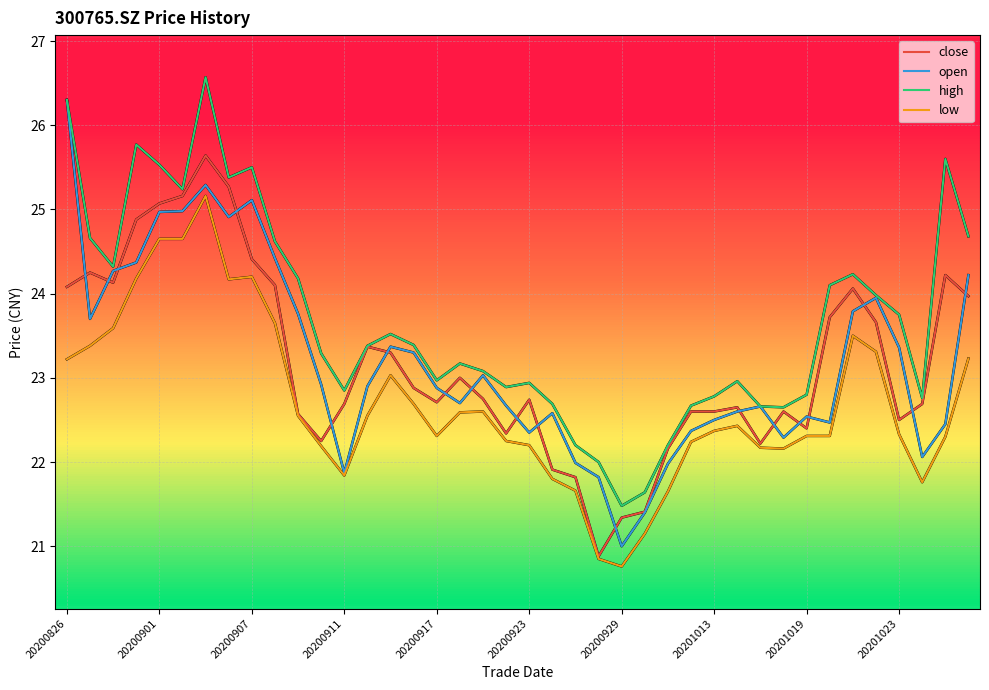

True or false: low and high cross at least once.

False